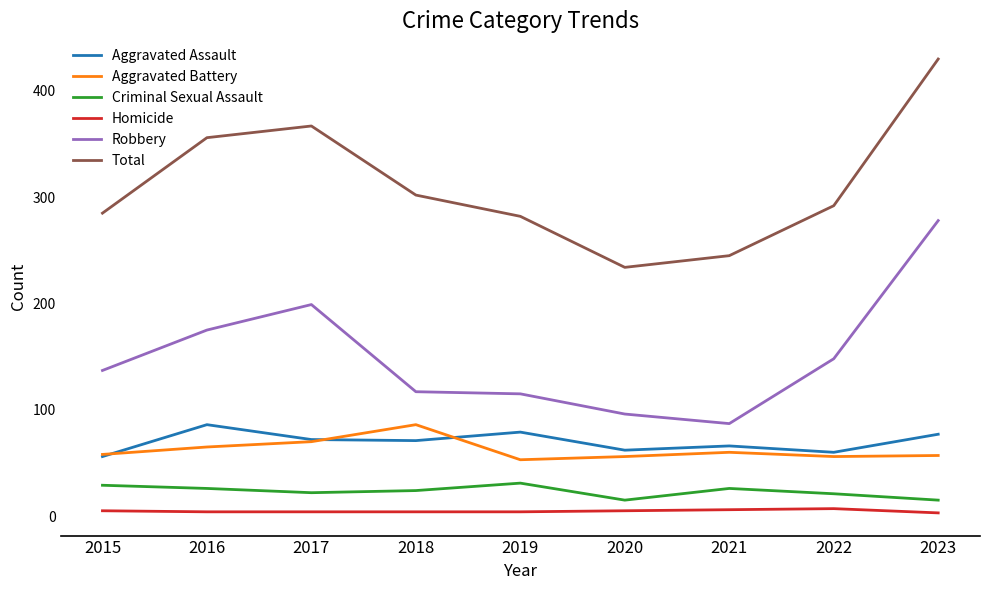

Which label corresponds to the largest value in the chart?

2023